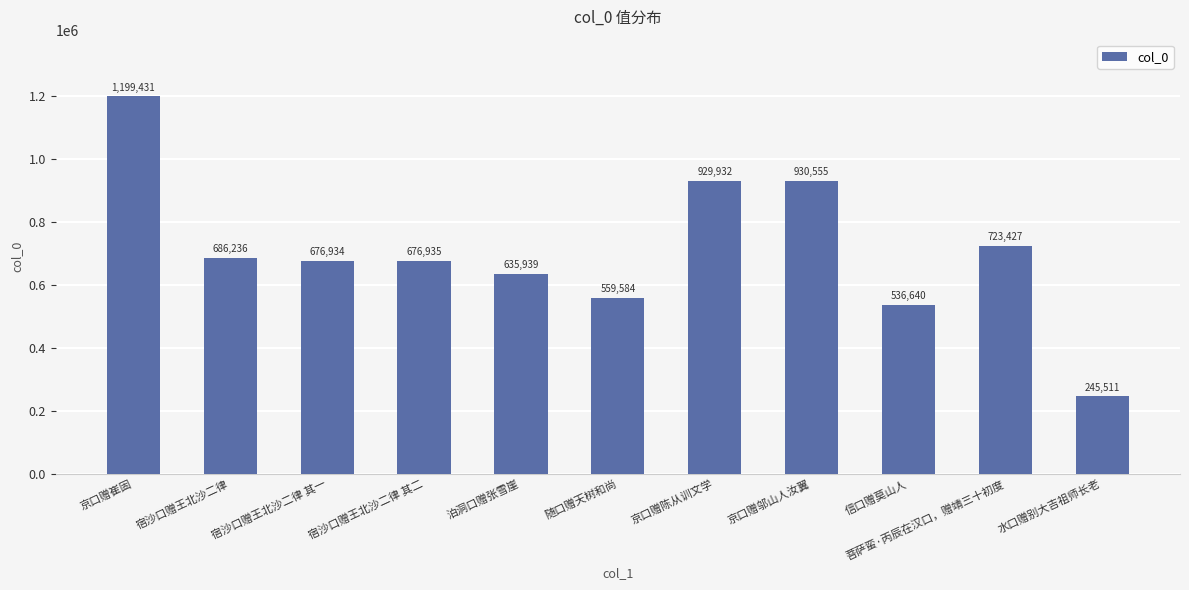

Reading left to right, what are all the values shown in this chart?

京口赠崔固=1199431	宿沙口赠王北沙二律=686236	宿沙口赠王北沙二律 其一=676934	宿沙口赠王北沙二律 其二=676935	泊洞口赠张雪崖=635939	随口赠天树和尚=559584	京口赠陈从训文学=929932	京口赠邬山人汝翼=930555	信口赠莫山人=536640	菩萨蛮·丙辰在汉口，赠靖三十初度=723427	水口赠别大吉祖师长老=245511